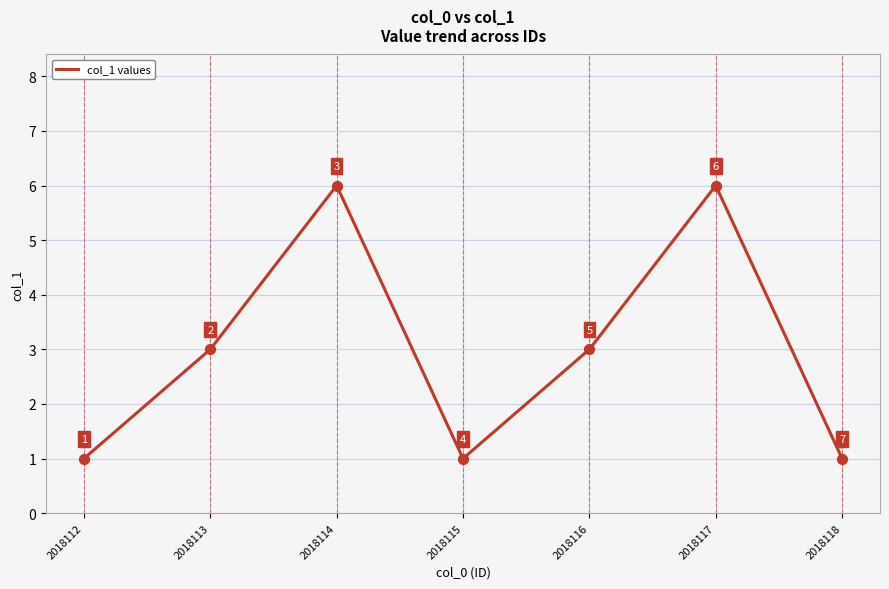

What is the change in value from 2018116 to 2018118?

-2